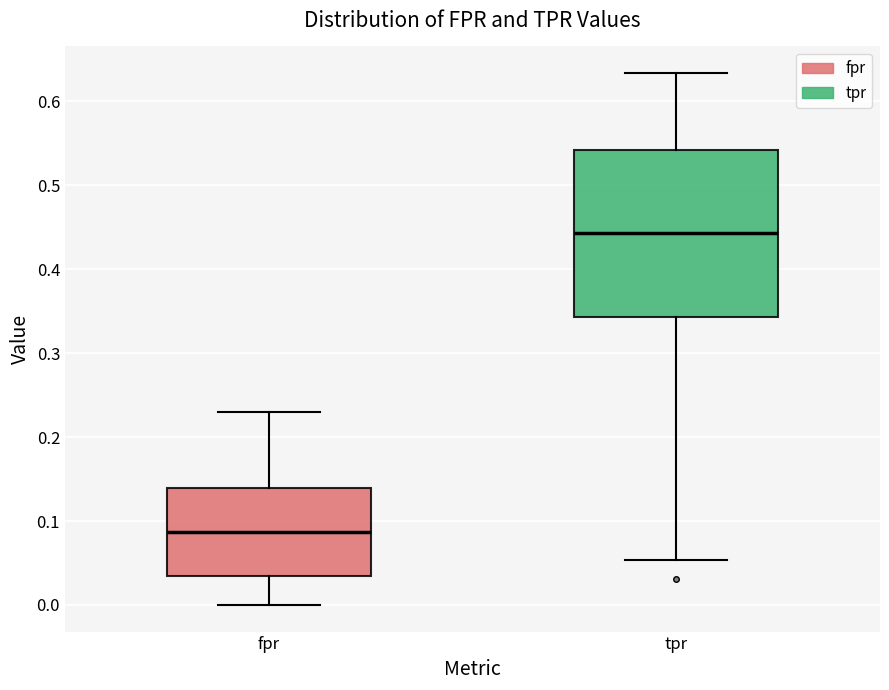

Which box has the lowest median line?

fpr